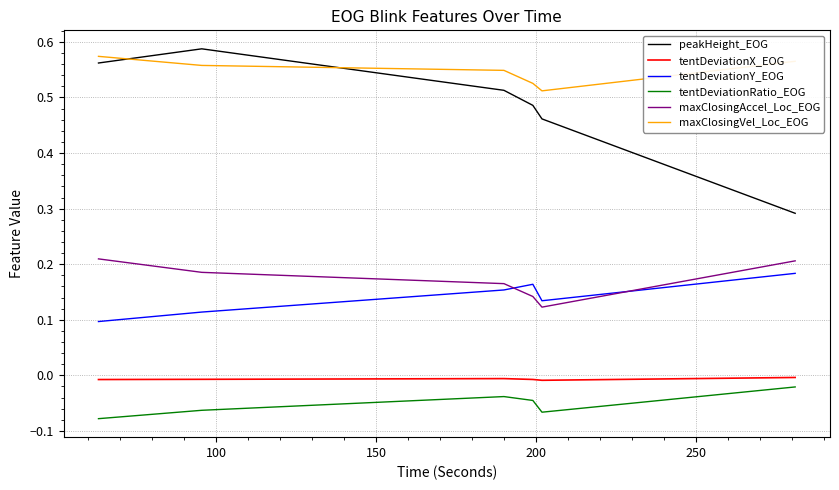

True or false: tentDeviationX_EOG and peakHeight_EOG cross at least once.

False